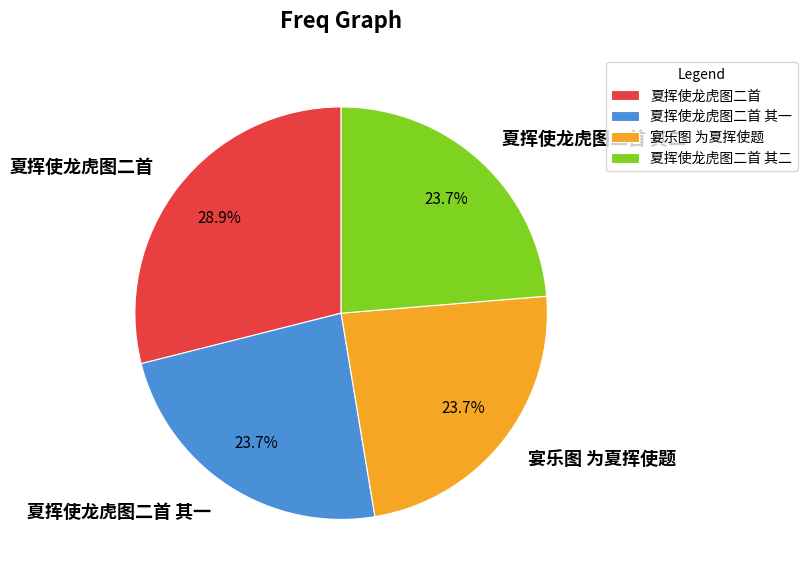

Combined, what portion of the pie is 夏挥使龙虎图二首 其一 and 夏挥使龙虎图二首?

52.6%